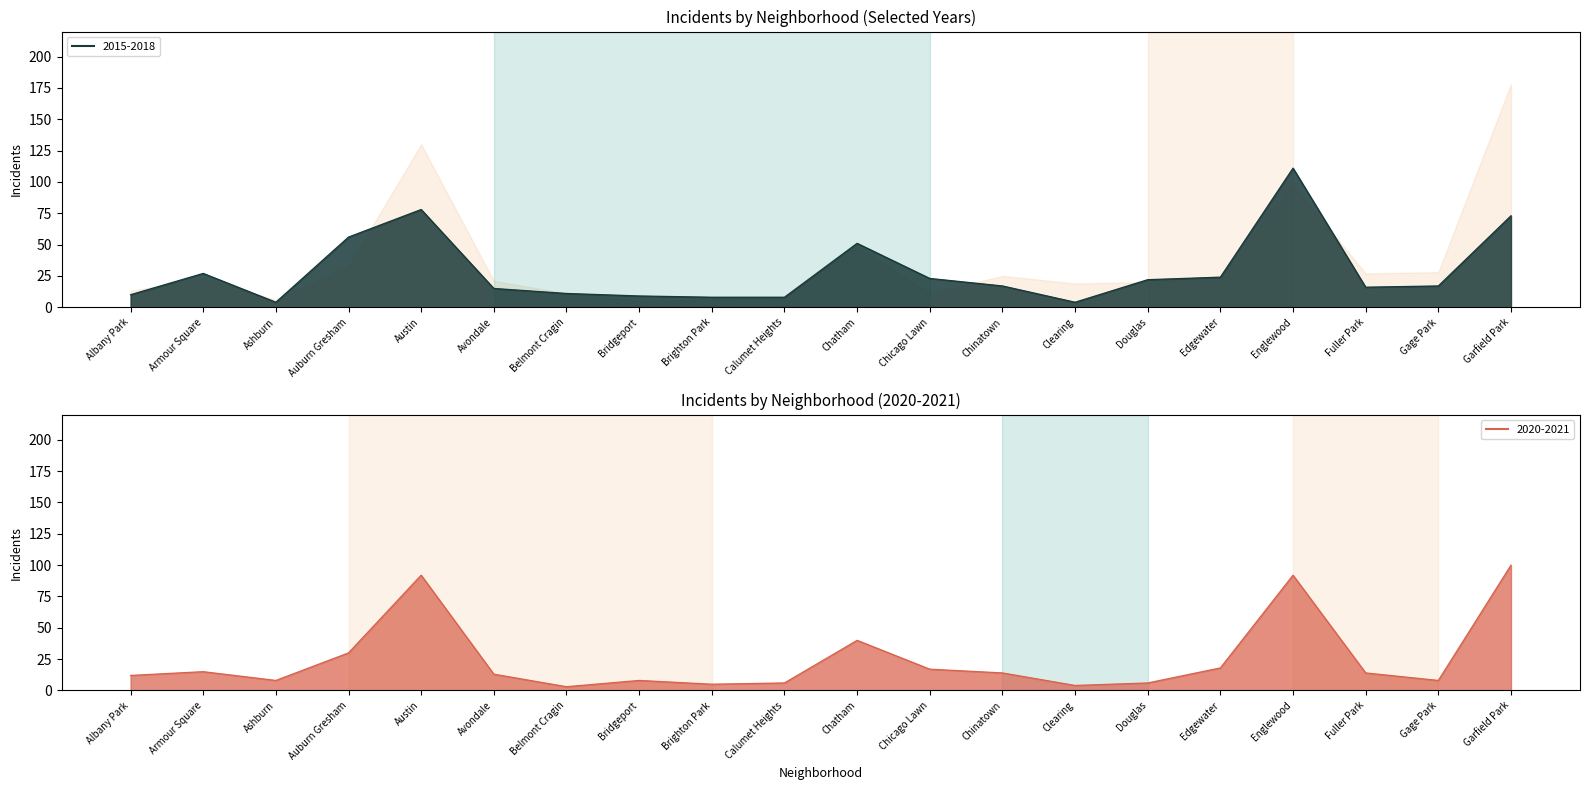

Rank the categories by value from highest to lowest.

Englewood, Austin, Garfield Park, Auburn Gresham, Chatham, Armour Square, Edgewater, Chicago Lawn, Douglas, Chinatown, Gage Park, Fuller Park, Avondale, Belmont Cragin, Albany Park, Bridgeport, Brighton Park, Calumet Heights, Ashburn, Clearing